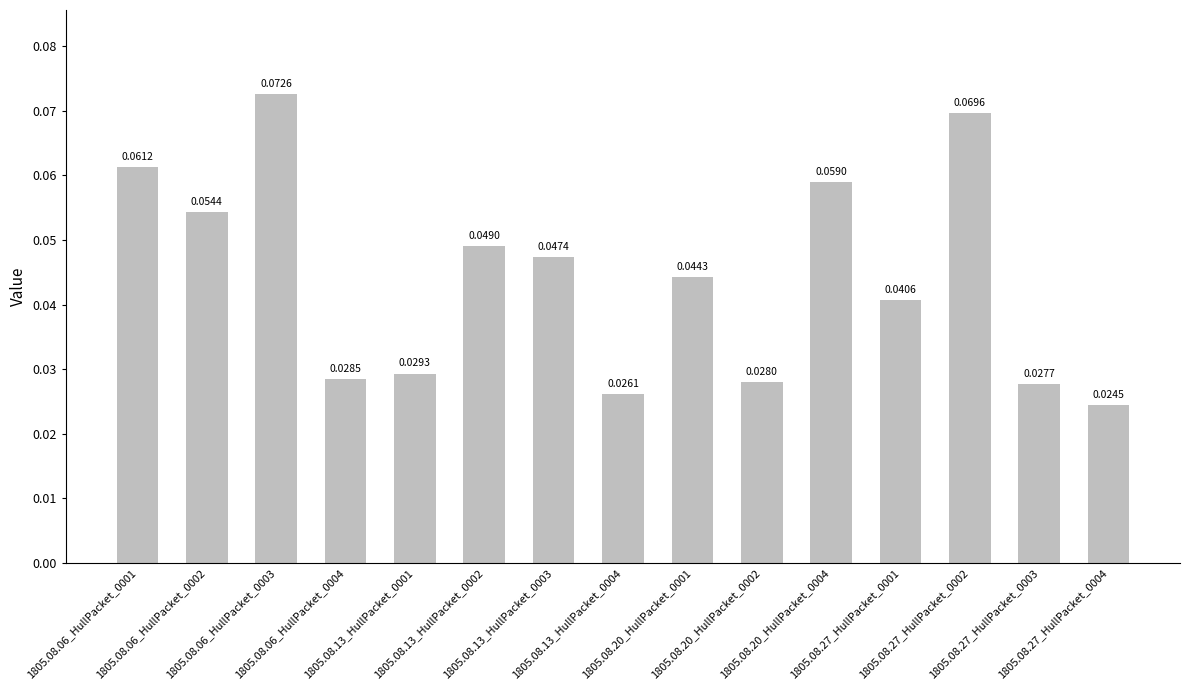

What is the sum of all values?

0.7